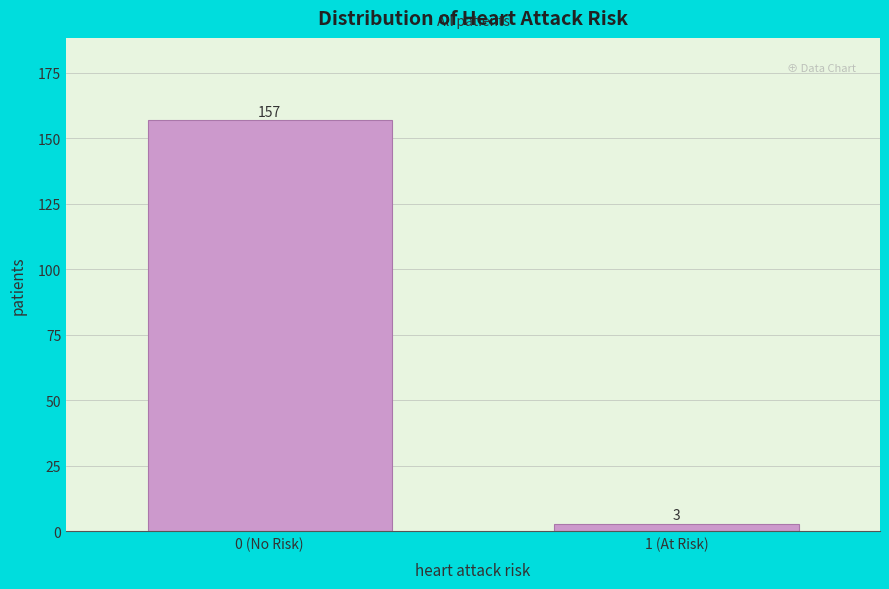

Reading left to right, extract all data points from this chart.

157	3